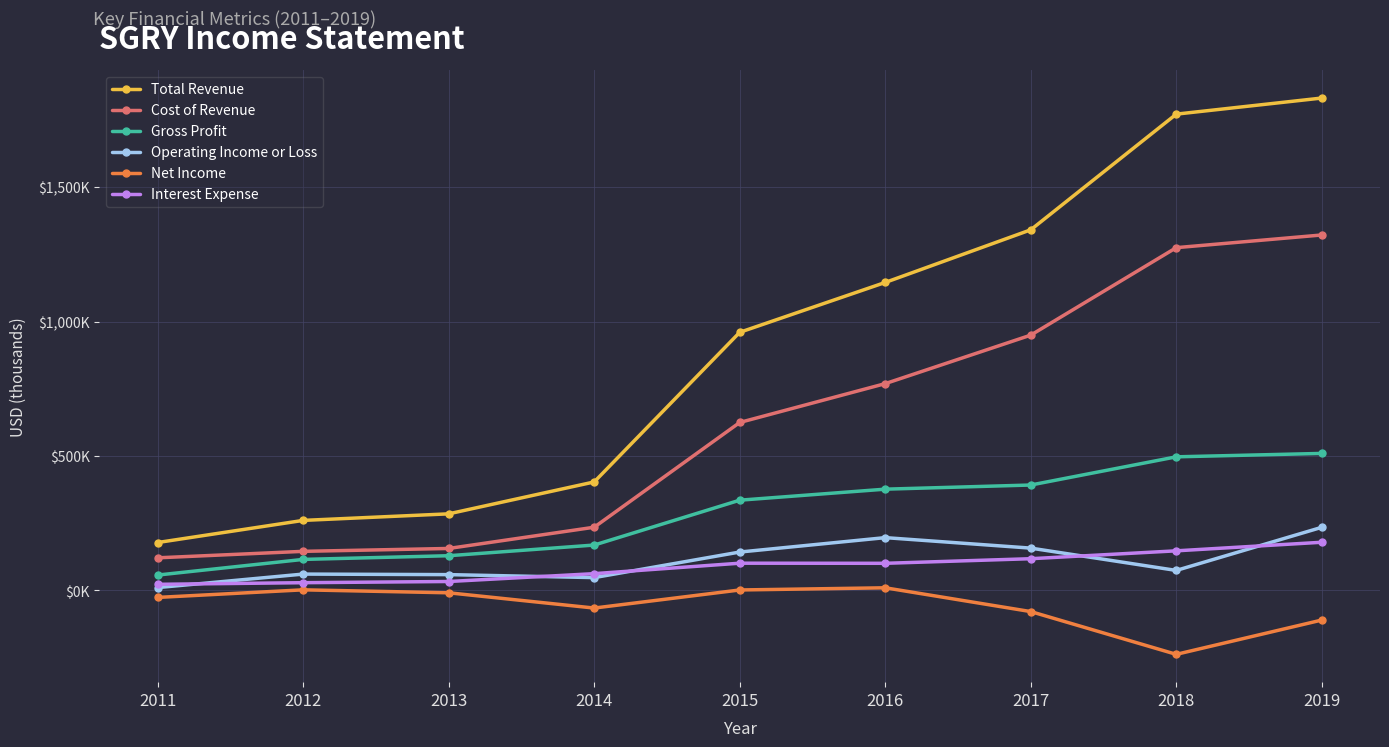

At which label does Cost of Revenue first exceed 624?

2015